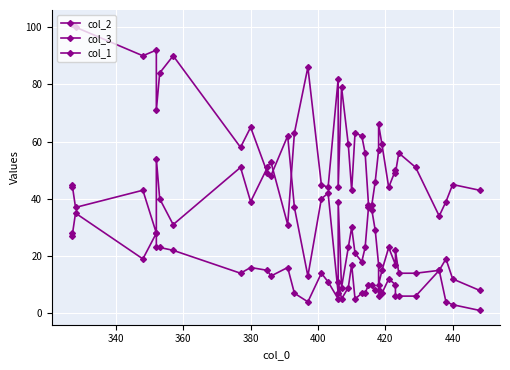

What is the difference between the second highest and second lowest values in the col_3 series?

93